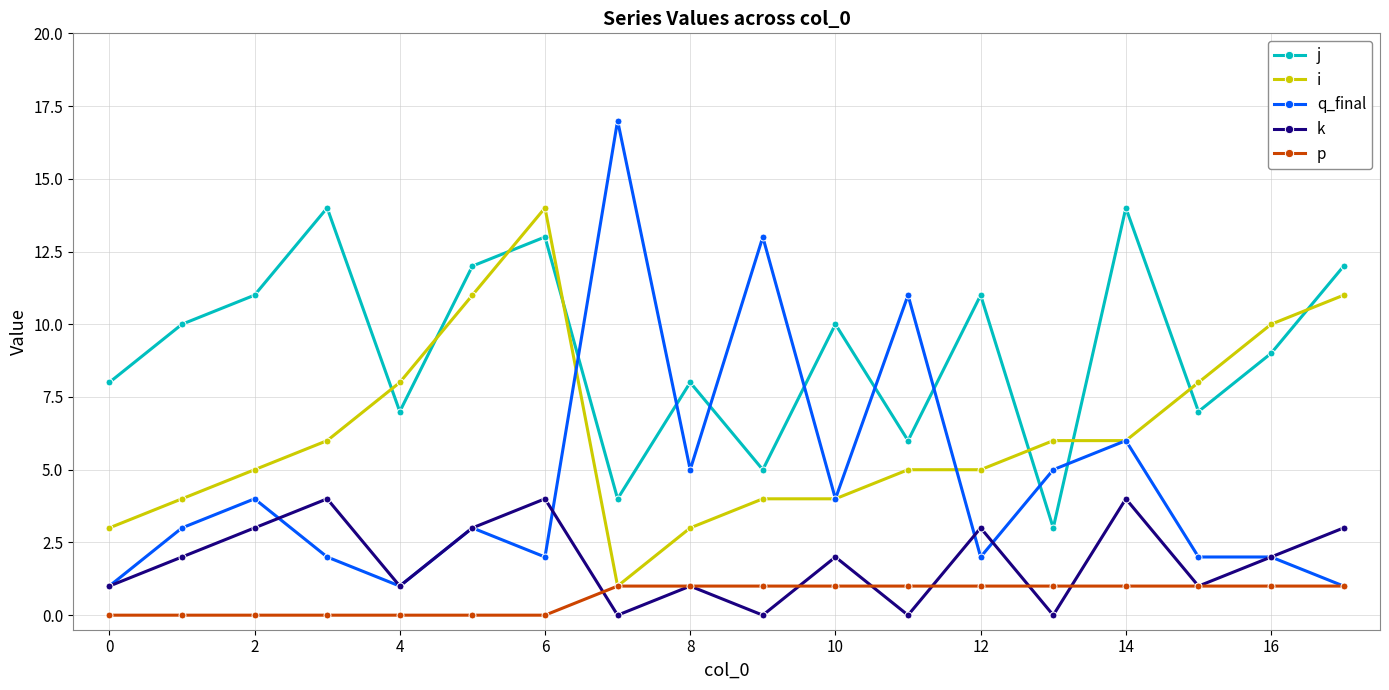

List the series in order of their overall mean, lowest first.

p, k, q_final, i, j